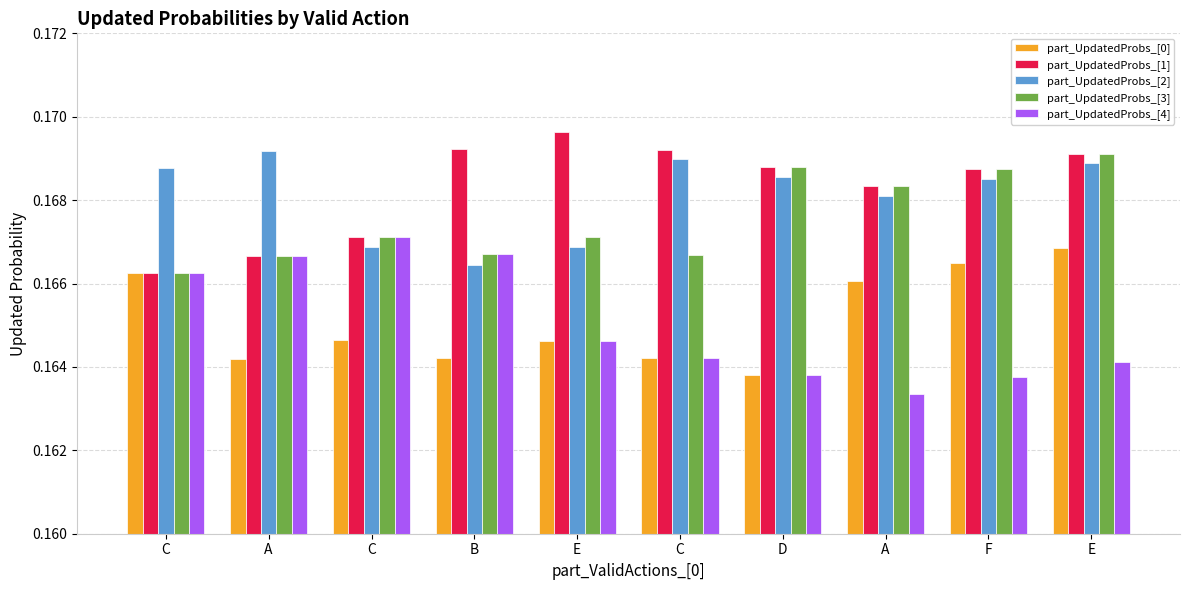

Rank the categories by part_UpdatedProbs_[3] value from highest to lowest.

E, D, F, A, C, E, B, C, A, C